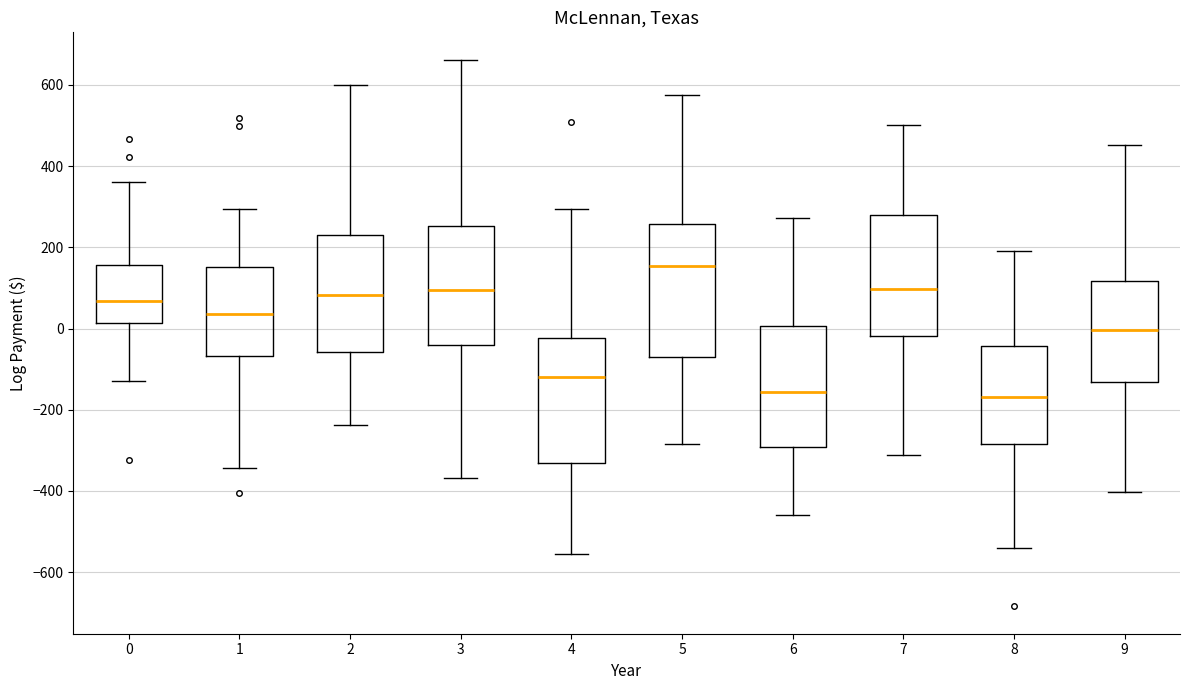

Reading left to right, transcribe this box plot: for each box, give where its median line is, the range the box spans, and where its two whiskers end, as read against the y-axis. The values are not printed on the chart, so give them approximately, as read against the axis.

0: median 60, box 20 to 160, whiskers -120 to 360
1: median 40, box -60 to 160, whiskers -340 to 300
2: median 80, box -60 to 240, whiskers -240 to 600
3: median 100, box -40 to 260, whiskers -360 to 660
4: median -120, box -340 to -20, whiskers -560 to 300
5: median 160, box -60 to 260, whiskers -280 to 580
6: median -160, box -300 to 0, whiskers -460 to 280
7: median 100, box -20 to 280, whiskers -320 to 500
8: median -160, box -280 to -40, whiskers -540 to 200
9: median 0, box -140 to 120, whiskers -400 to 460